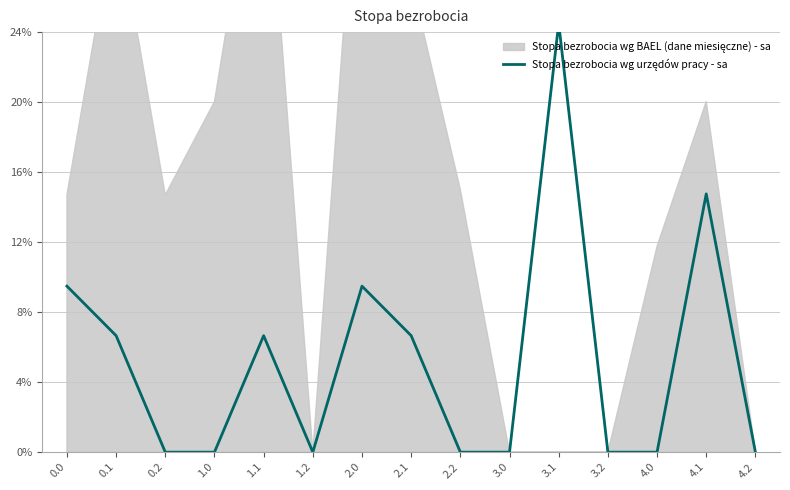

True or false: the data has more than 2 interior local peaks.

True